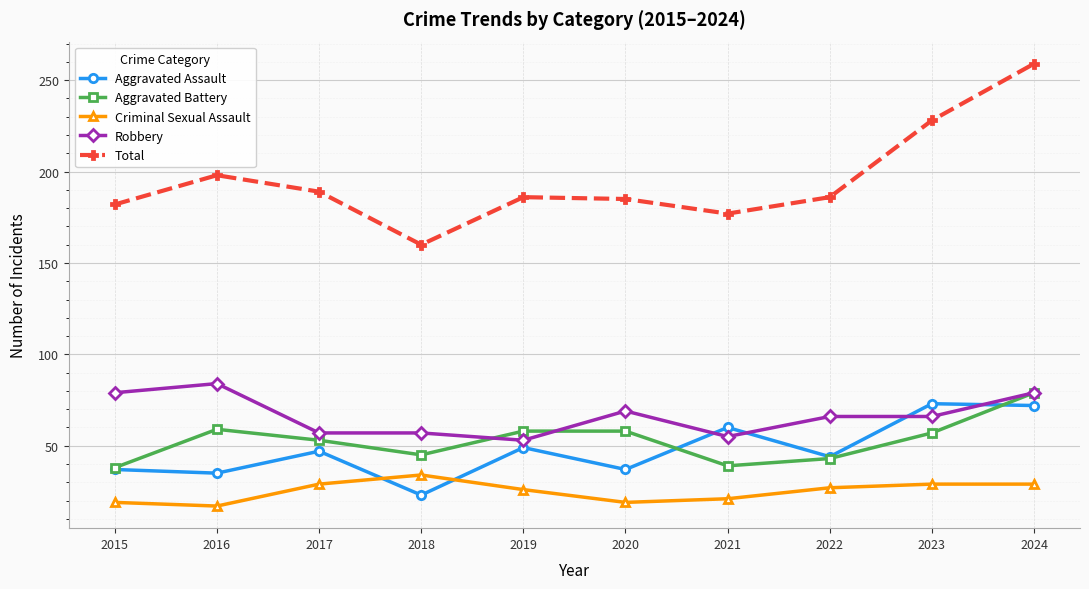

Which series has the widest spread of values?

Total